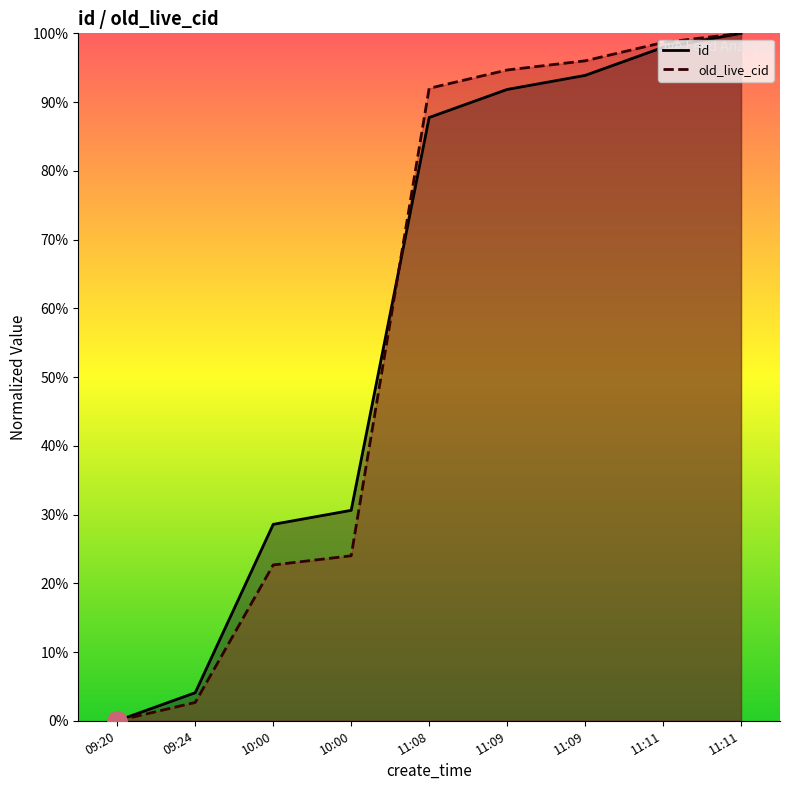

What is the greatest value displayed?

100.0